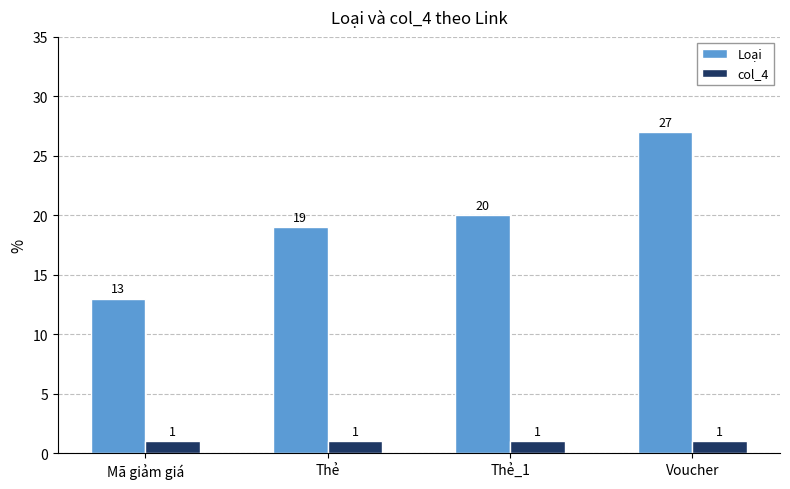

Reading left to right, what are all the values shown in this chart?

Loại: 13	19	20	27
col_4: 1	1	1	1